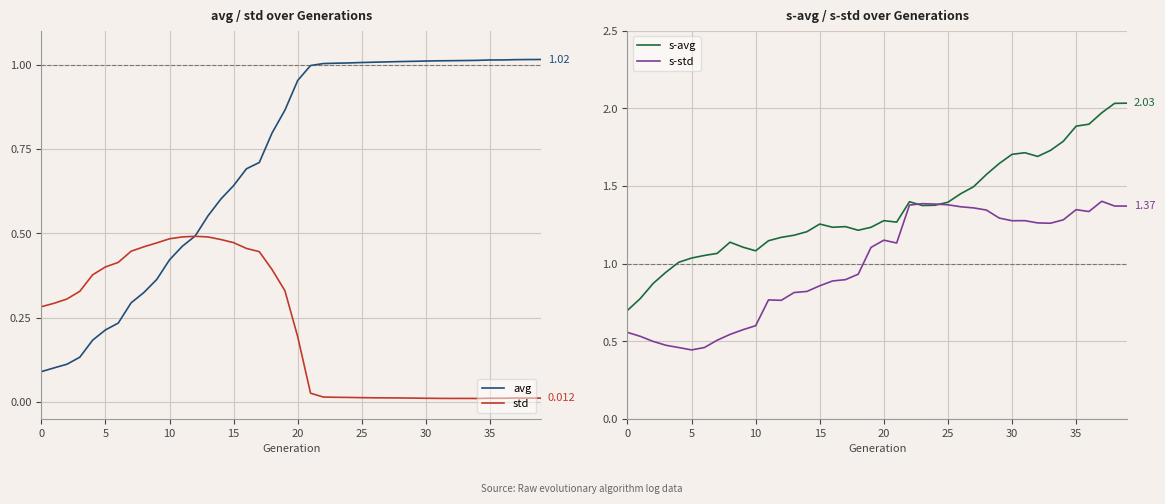

How many lines are shown in the chart?

4